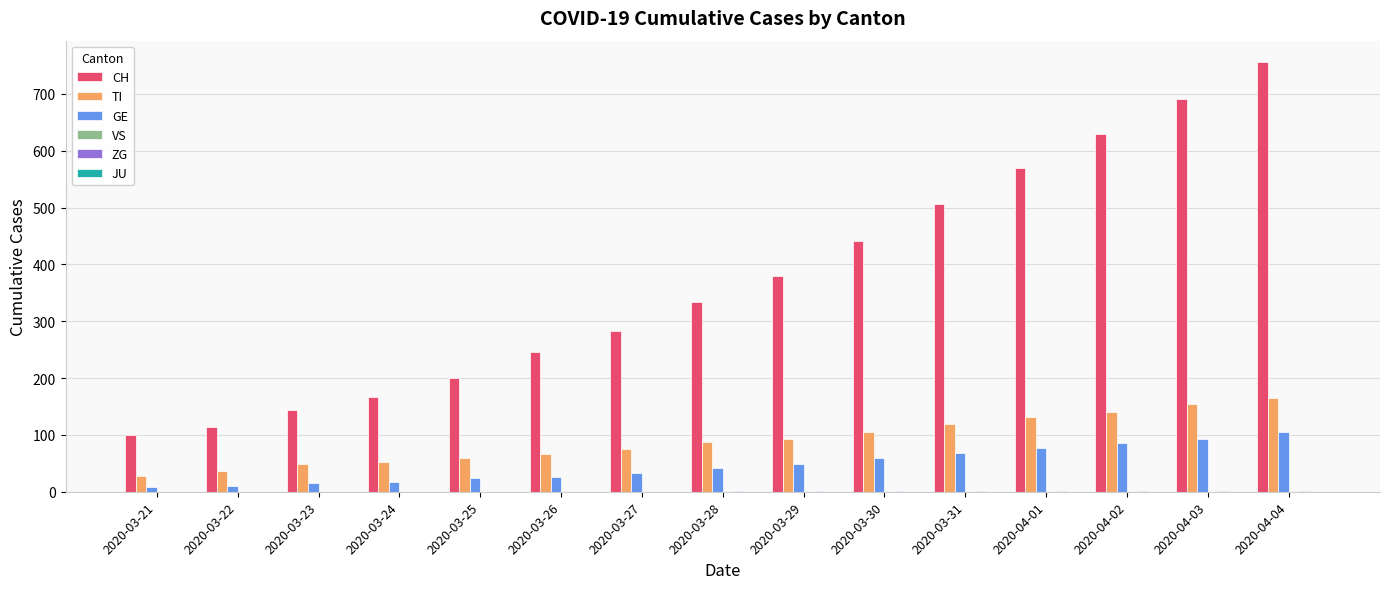

The TI series shows 117 at 2020-03-27. True or false?

False